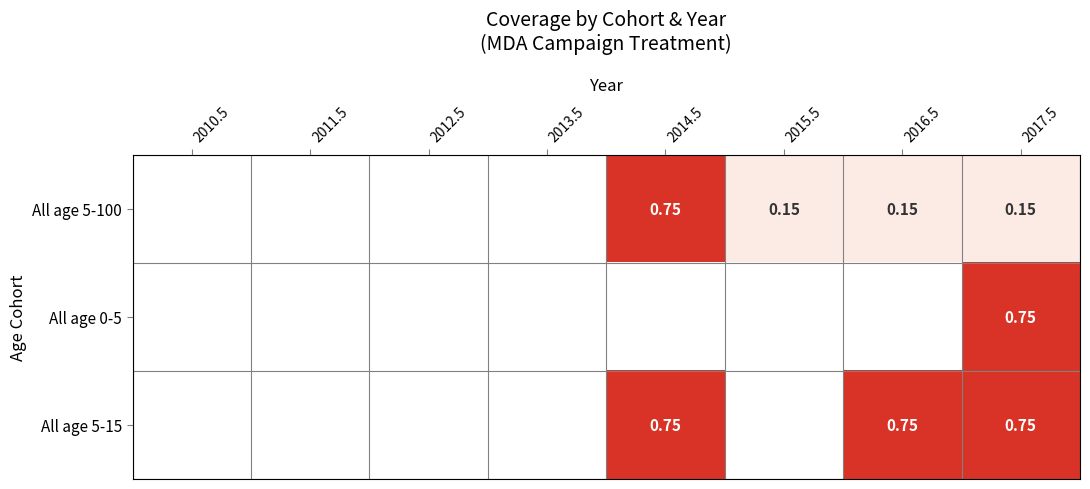

Between 2012.5 and 2017.5, which series saw the biggest shift?

All age 0-5